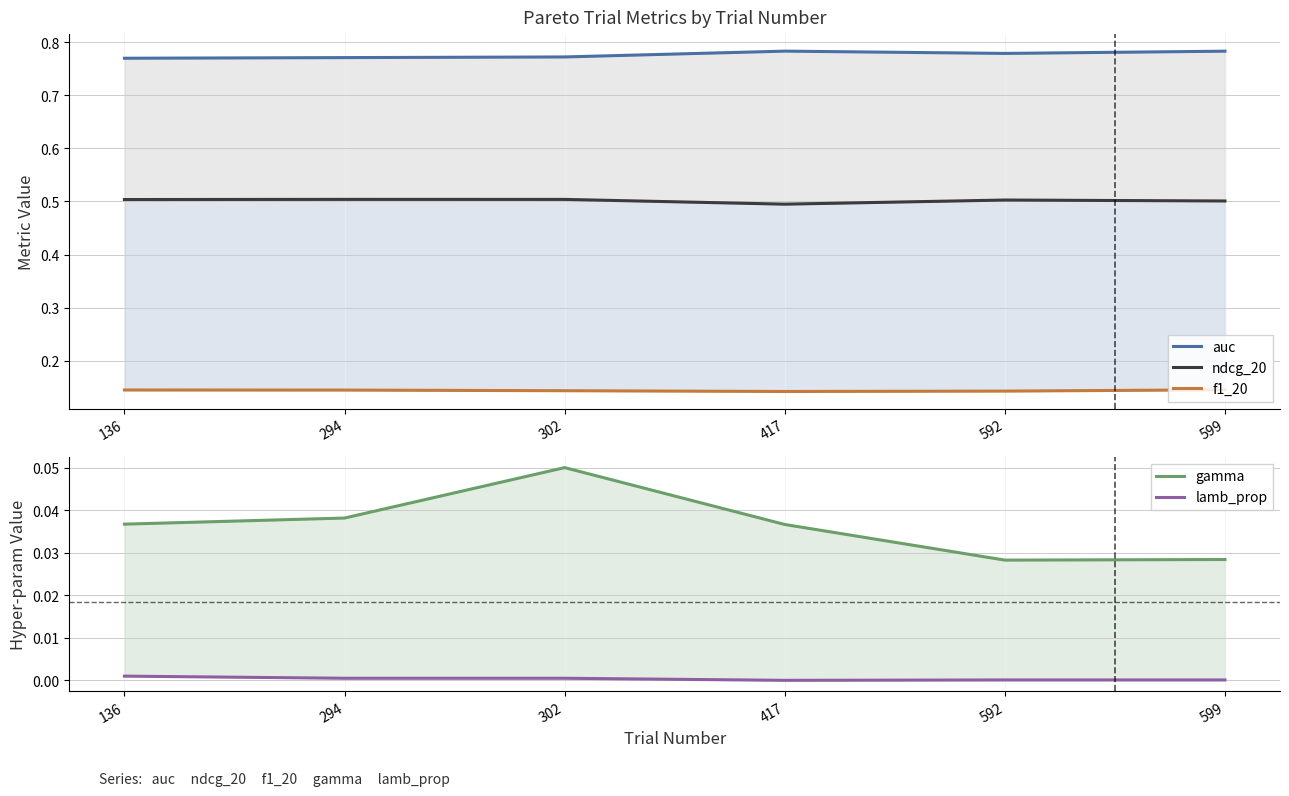

Reading left to right, extract all data points from this chart.

auc: 136=0.8	294=0.8	302=0.8	417=0.8	592=0.8	599=0.8
ndcg_20: 136=0.5	294=0.5	302=0.5	417=0.5	592=0.5	599=0.5
f1_20: 136=0.1	294=0.1	302=0.1	417=0.1	592=0.1	599=0.1
gamma: 136=0.0	294=0.0	302=0.1	417=0.0	592=0.0	599=0.0
lamb_prop: 136=0.0	294=0.0	302=0.0	417=0.0	592=0.0	599=0.0